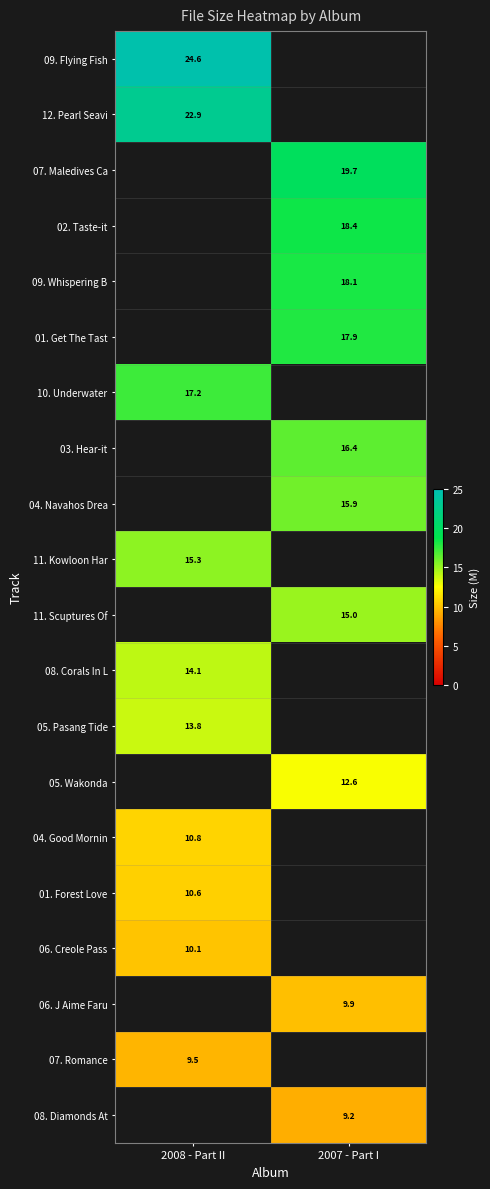

What value does the 02. Taste-it series have at 2007 - Part I?

18.4